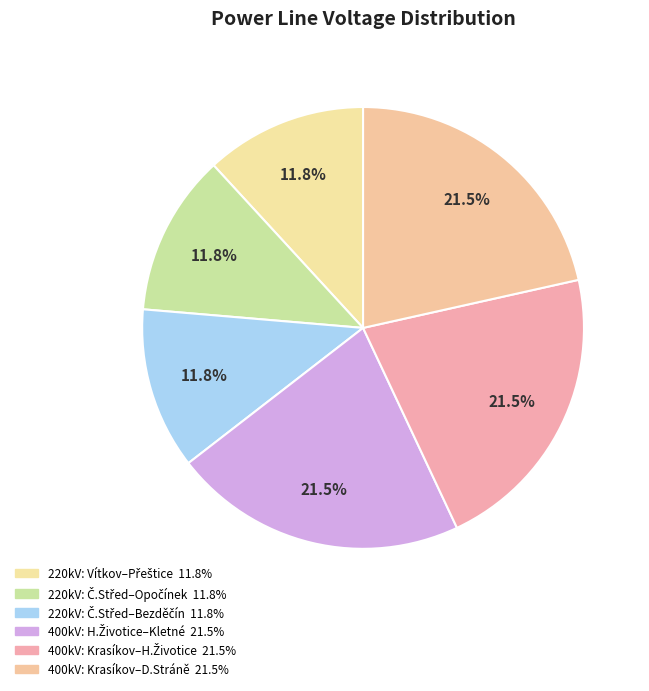

How many slices are in this pie chart?

6